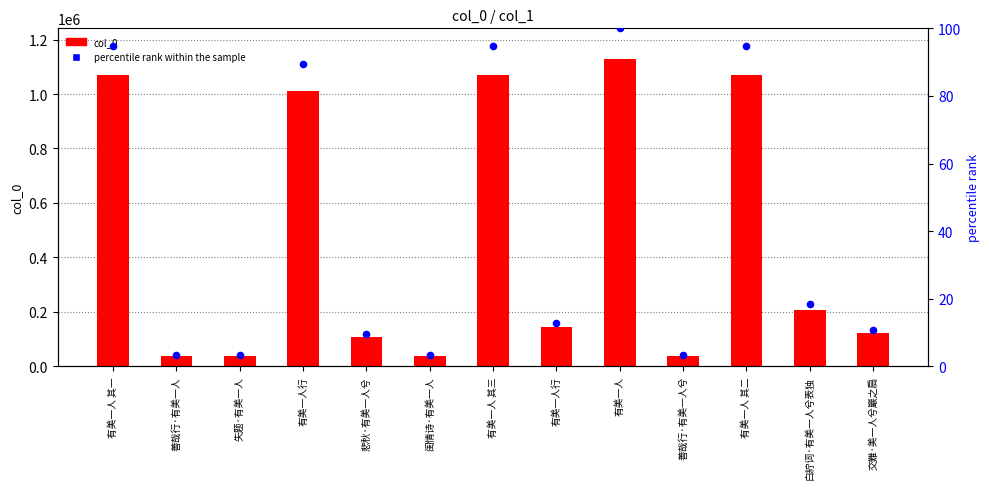

What are all the series names shown in the legend?

col_0, percentile rank within the sample